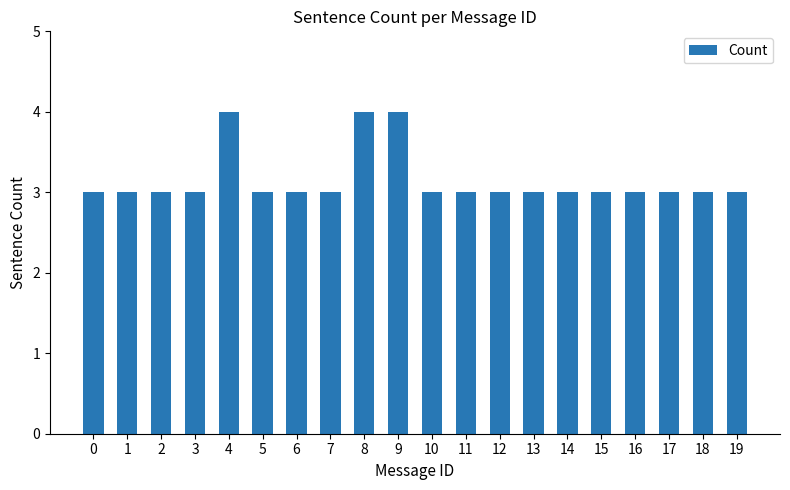

What is the value of the 13th bar from the left?

3